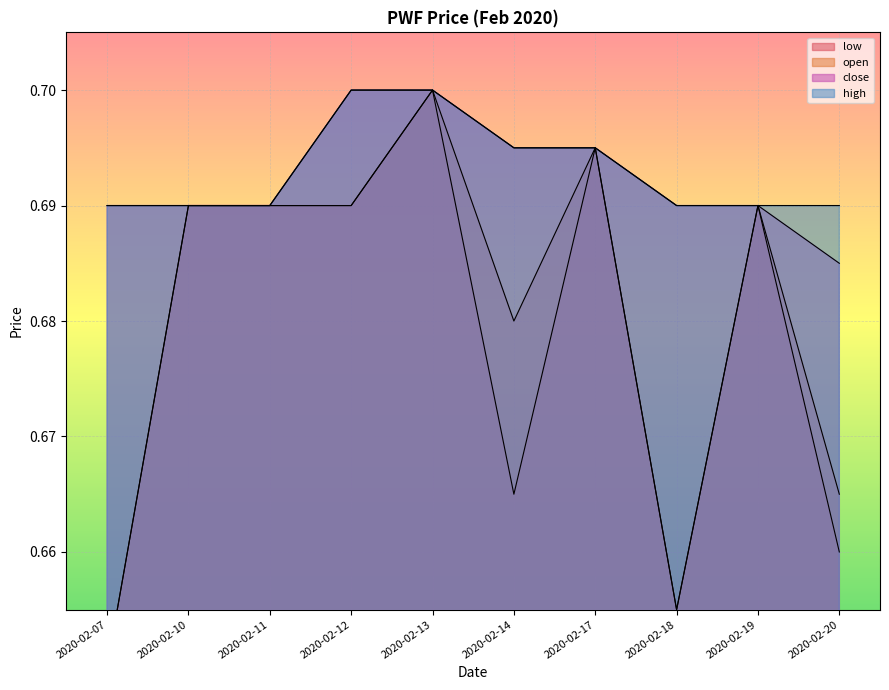

Does the chart display data point markers on the line(s)?

No